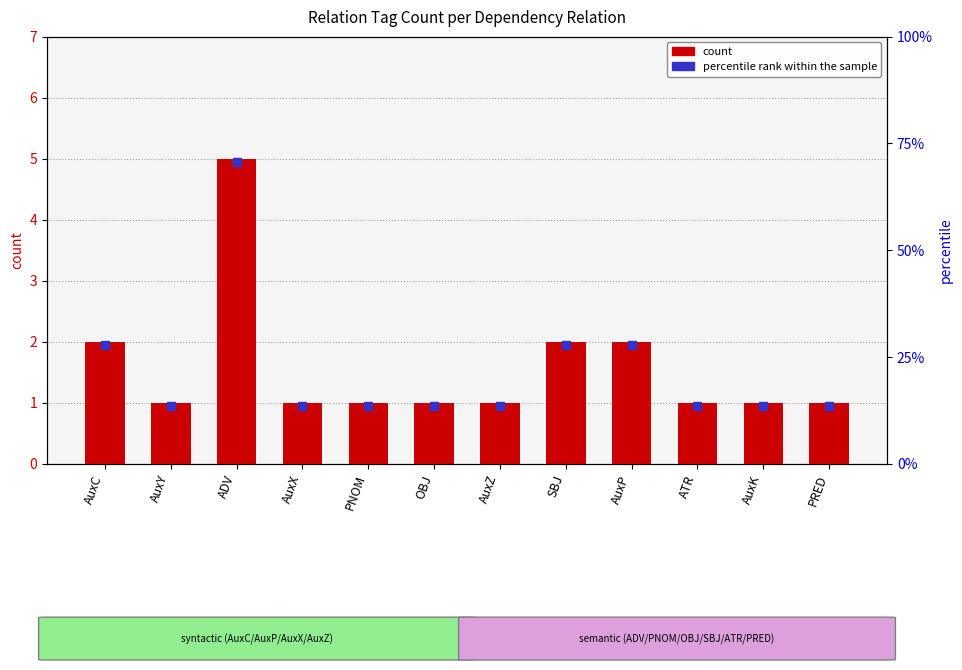

Rank the categories by value from highest to lowest.

ADV, AuxC, SBJ, AuxP, AuxY, AuxX, PNOM, OBJ, AuxZ, ATR, AuxK, PRED